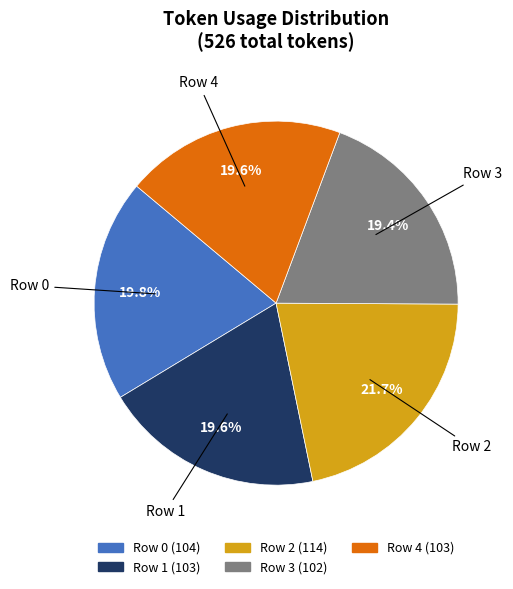

How many slices are in this pie chart?

5